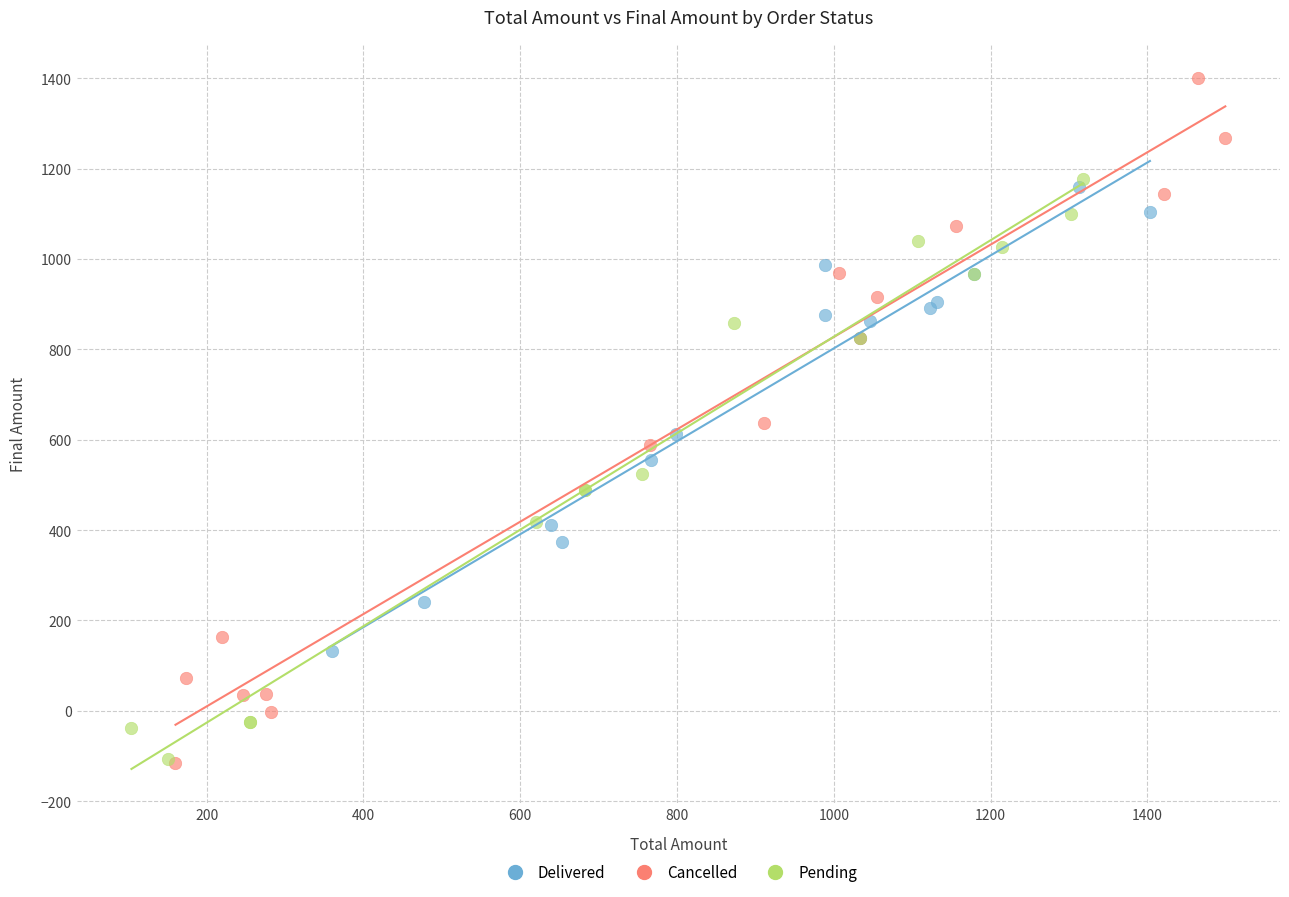

Which series contains the highest Y value?

Cancelled